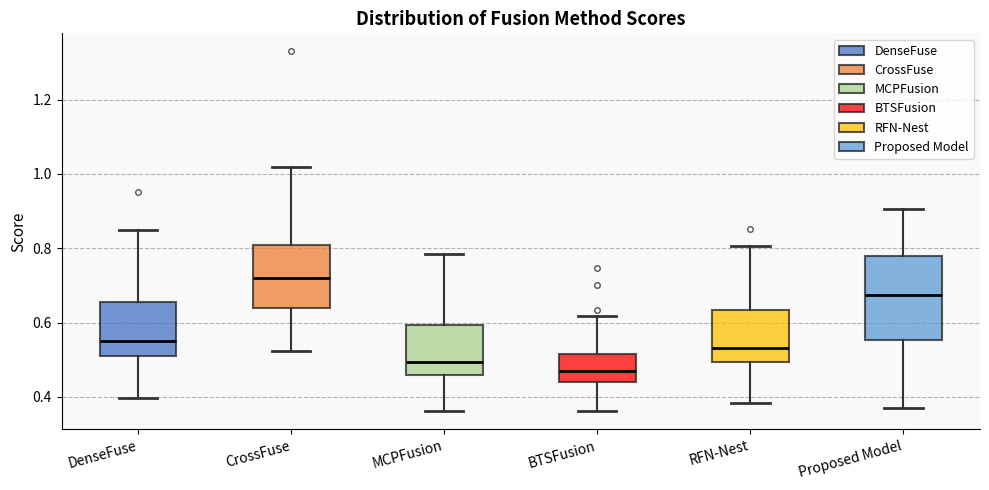

Reading left to right, transcribe this box plot: for each box, give where its median line is, the range the box spans, and where its two whiskers end, as read against the y-axis. The values are not printed on the chart, so give them approximately, as read against the axis.

DenseFuse: median 0.56, box 0.50 to 0.66, whiskers 0.40 to 0.84
CrossFuse: median 0.72, box 0.64 to 0.80, whiskers 0.52 to 1.02
MCPFusion: median 0.50, box 0.46 to 0.60, whiskers 0.36 to 0.78
BTSFusion: median 0.46, box 0.44 to 0.52, whiskers 0.36 to 0.62
RFN-Nest: median 0.54, box 0.50 to 0.64, whiskers 0.38 to 0.80
Proposed Model: median 0.68, box 0.56 to 0.78, whiskers 0.38 to 0.90